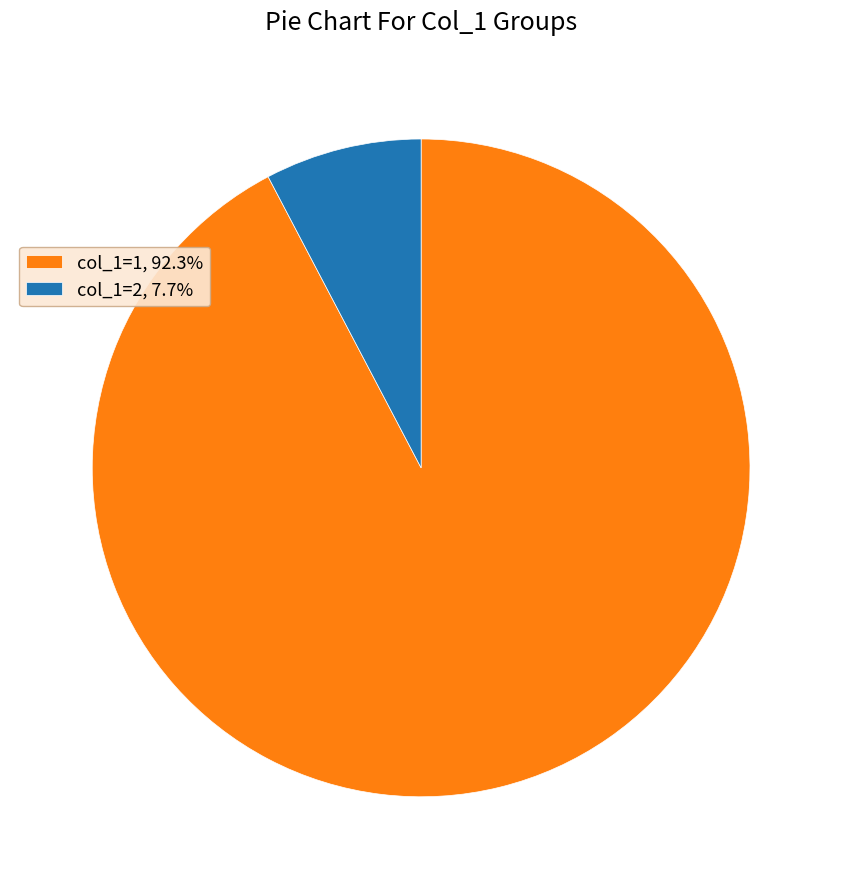

Is there a majority slice in this chart?

Yes